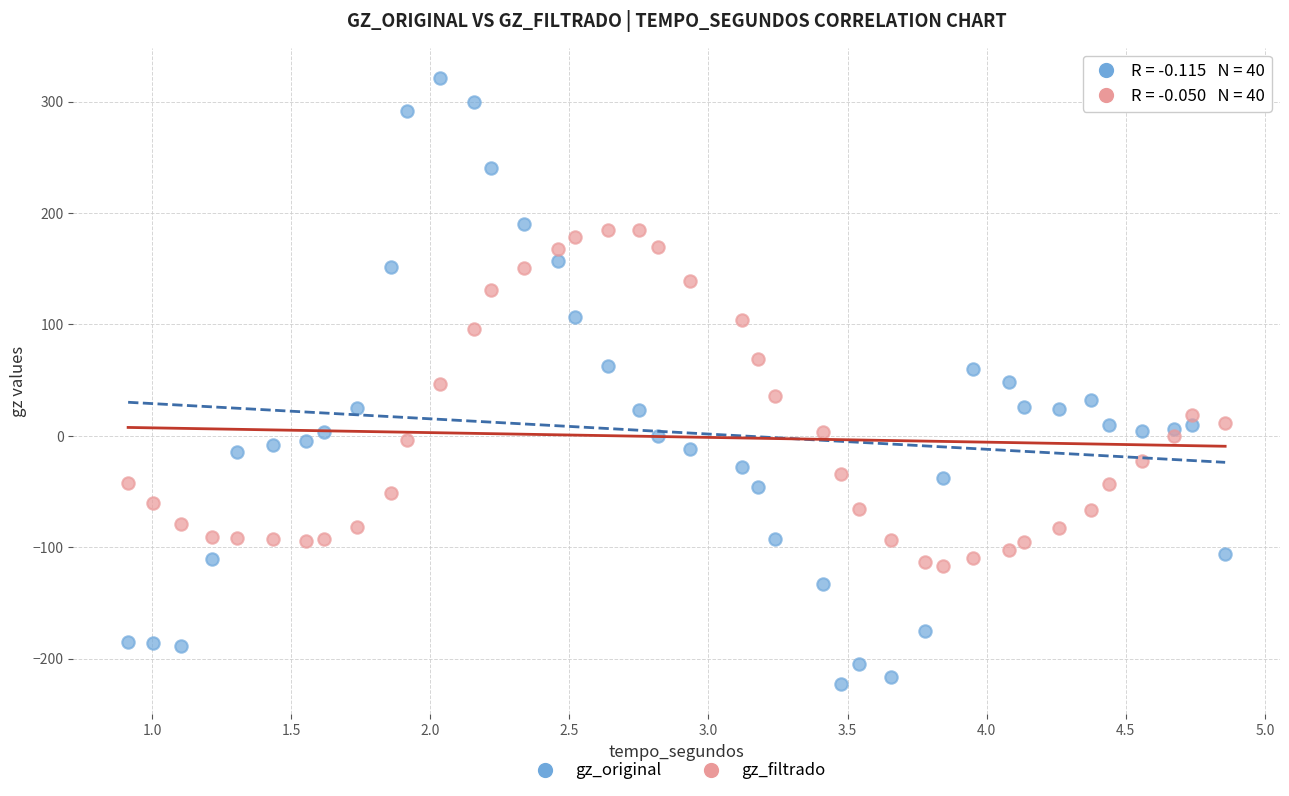

Which series reaches the maximum Y coordinate?

gz_original